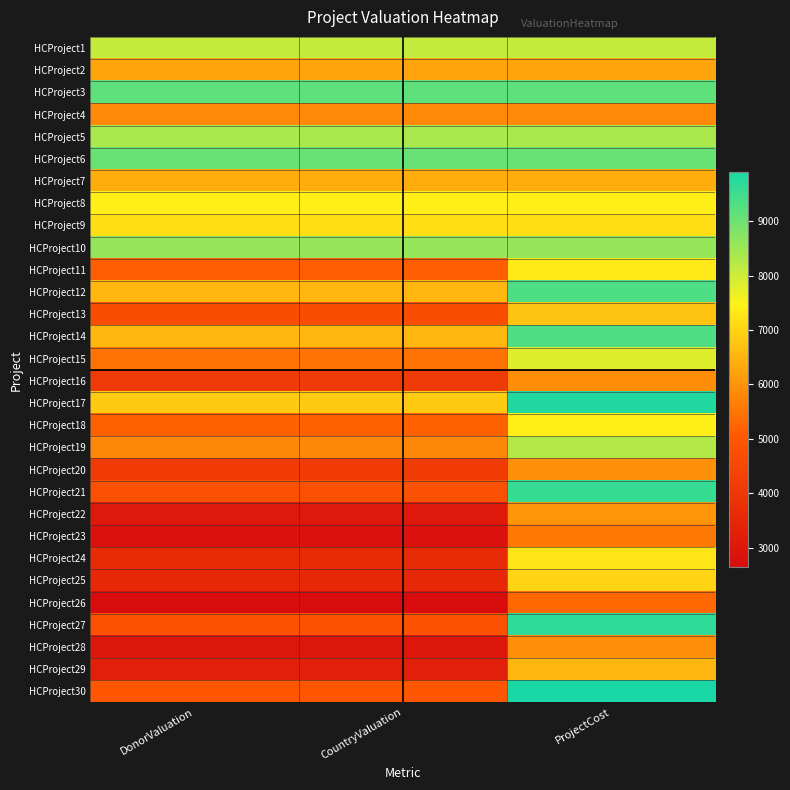

How many data points does each series have?

3